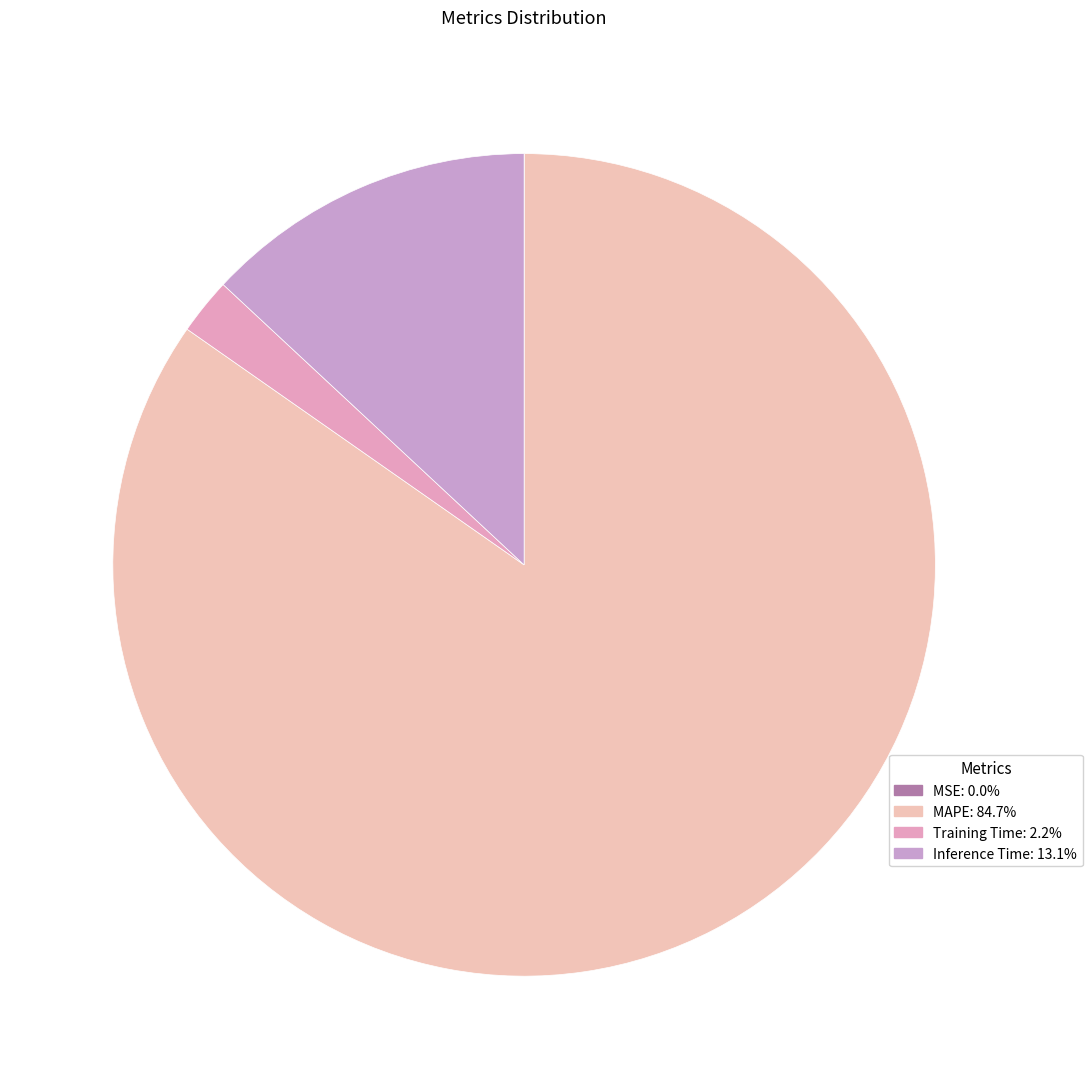

Do MAPE and Training Time together represent more than half of the pie?

Yes